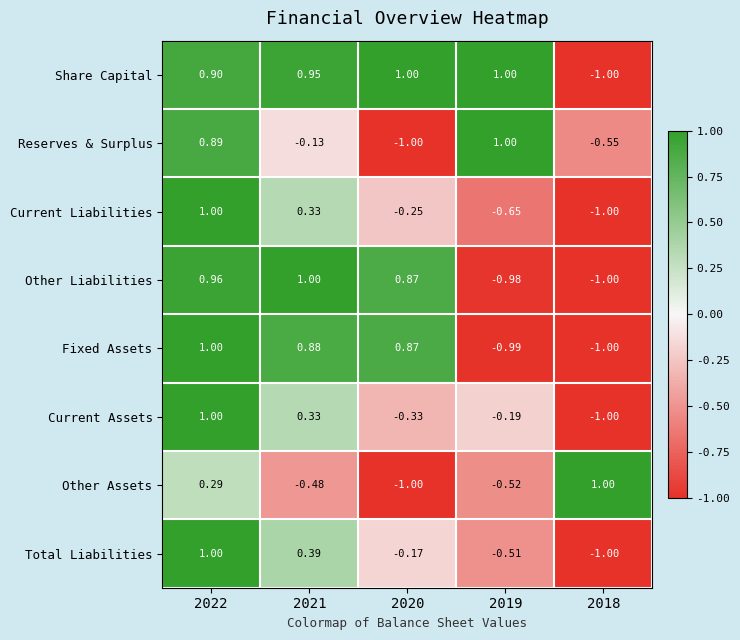

Between 2021 and 2020, which series saw the biggest shift?

Reserves & Surplus